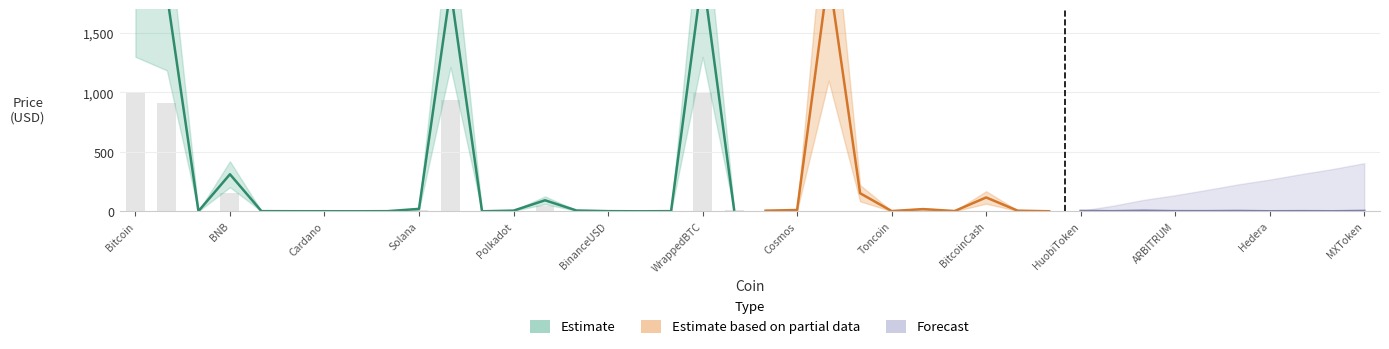

What is the value of the Estimate based on partial data bar at the 10th from the left?

0.1